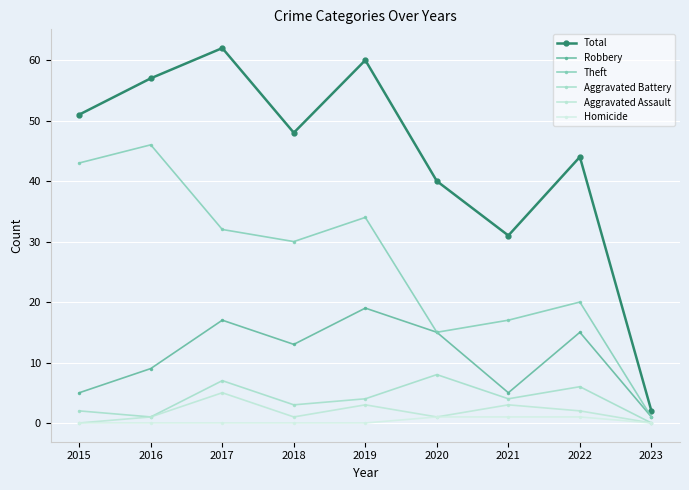

Which series has the largest range (max minus min)?

Total